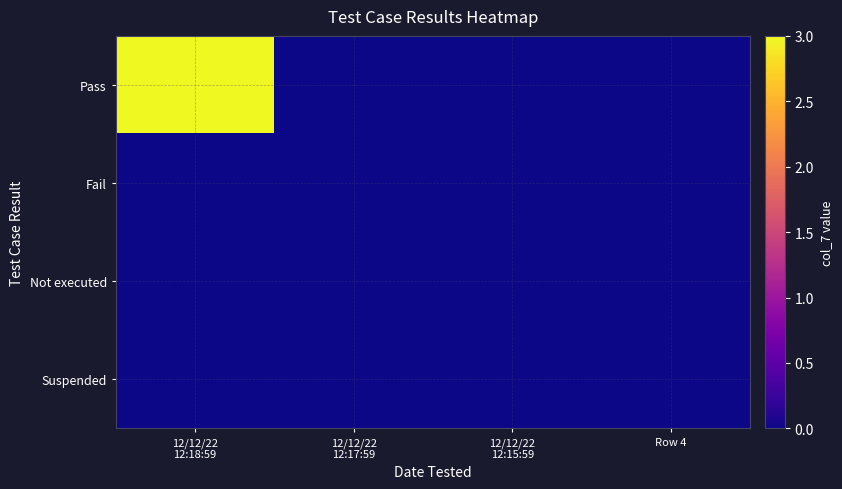

Which series has the largest total across all categories?

Pass